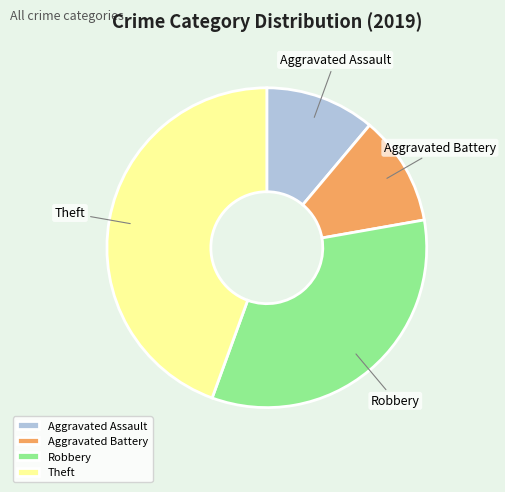

How many segments does this pie chart have?

4